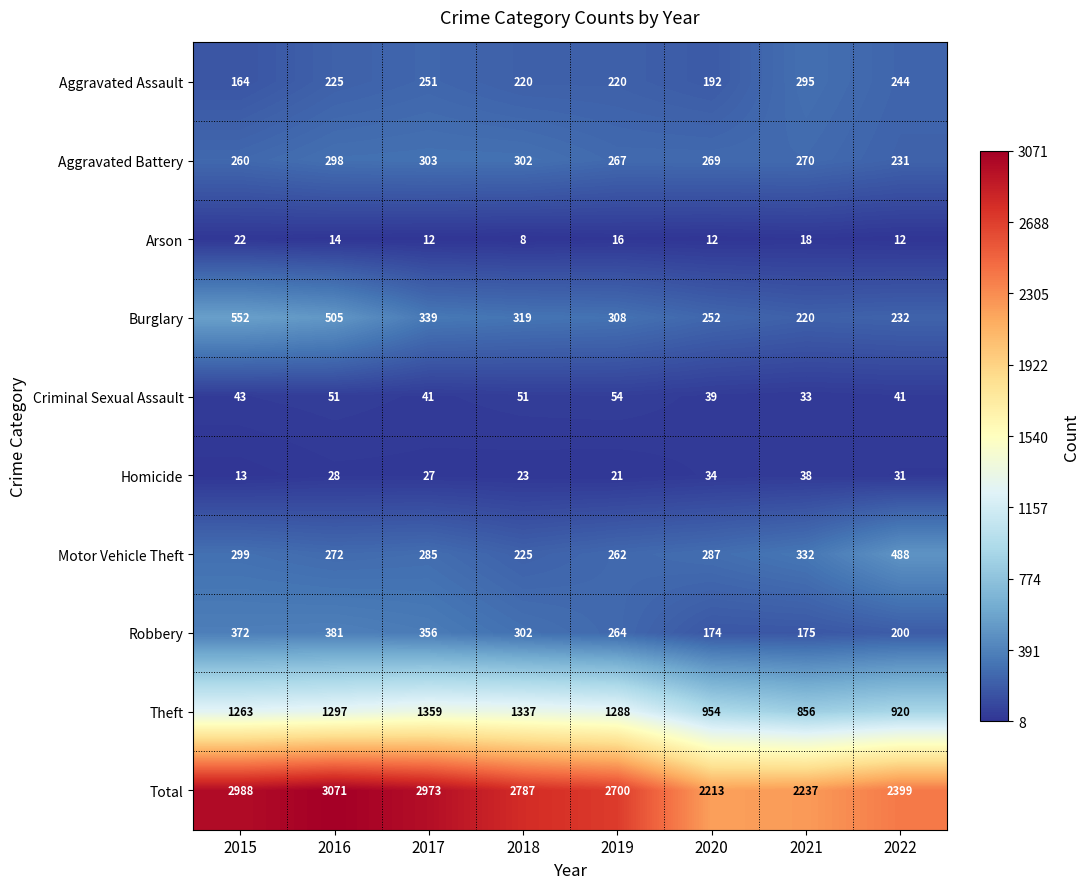

Which series has the largest range (max minus min)?

Total